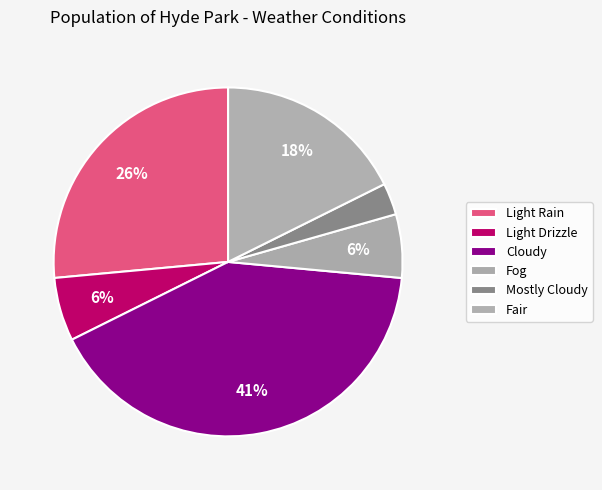

True or false: Light Rain accounts for 17% of the total.

False